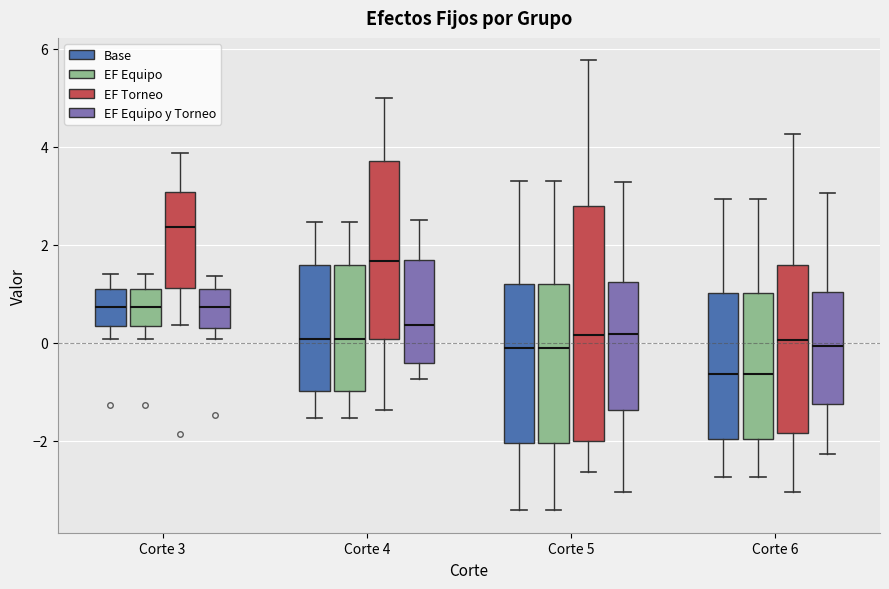

Reading left to right, transcribe this box plot: for each box, give where its median line is, the range the box spans, and where its two whiskers end, as read against the y-axis. The values are not printed on the chart, so give them approximately, as read against the axis.

Corte 3 (Base): median 0.8, box 0.4 to 1.0, whiskers 0.0 to 1.4
Corte 3 (EF Equipo): median 0.8, box 0.4 to 1.0, whiskers 0.0 to 1.4
Corte 3 (EF Torneo): median 2.4, box 1.2 to 3.0, whiskers 0.4 to 3.8
Corte 3 (EF Equipo y Torneo): median 0.8, box 0.2 to 1.0, whiskers 0.0 to 1.4
Corte 4 (Base): median 0.0, box -1.0 to 1.6, whiskers -1.6 to 2.4
Corte 4 (EF Equipo): median 0.0, box -1.0 to 1.6, whiskers -1.6 to 2.4
Corte 4 (EF Torneo): median 1.6, box 0.0 to 3.6, whiskers -1.4 to 5.0
Corte 4 (EF Equipo y Torneo): median 0.4, box -0.4 to 1.6, whiskers -0.8 to 2.4
Corte 5 (Base): median -0.2, box -2.0 to 1.2, whiskers -3.4 to 3.4
Corte 5 (EF Equipo): median -0.2, box -2.0 to 1.2, whiskers -3.4 to 3.4
Corte 5 (EF Torneo): median 0.2, box -2.0 to 2.8, whiskers -2.6 to 5.8
Corte 5 (EF Equipo y Torneo): median 0.2, box -1.4 to 1.2, whiskers -3.0 to 3.2
Corte 6 (Base): median -0.6, box -2.0 to 1.0, whiskers -2.8 to 3.0
Corte 6 (EF Equipo): median -0.6, box -2.0 to 1.0, whiskers -2.8 to 3.0
Corte 6 (EF Torneo): median 0.0, box -1.8 to 1.6, whiskers -3.0 to 4.2
Corte 6 (EF Equipo y Torneo): median 0.0, box -1.2 to 1.0, whiskers -2.2 to 3.0